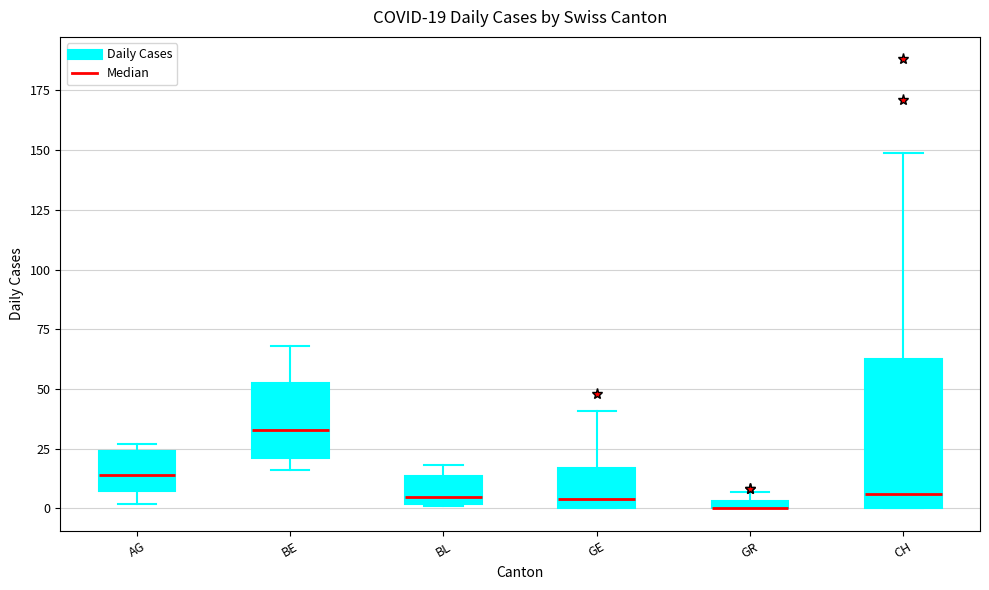

Which box is the tallest, from its lower edge to its upper edge?

CH